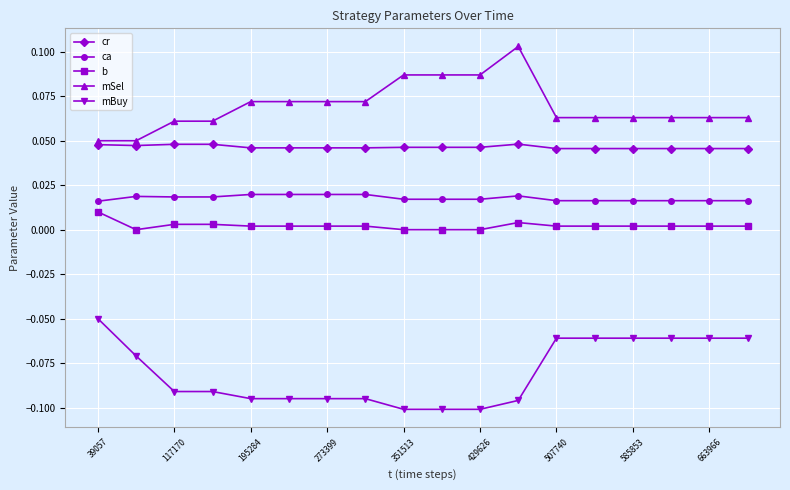

Which series has the largest total across all categories?

mSel